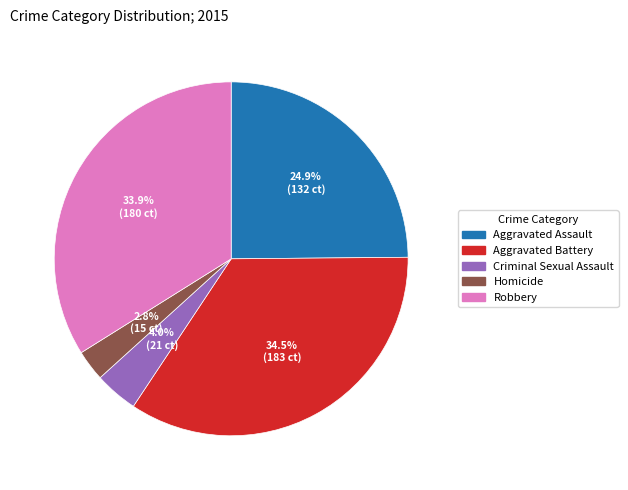

True or false: Aggravated Battery accounts for 24% of the total.

False